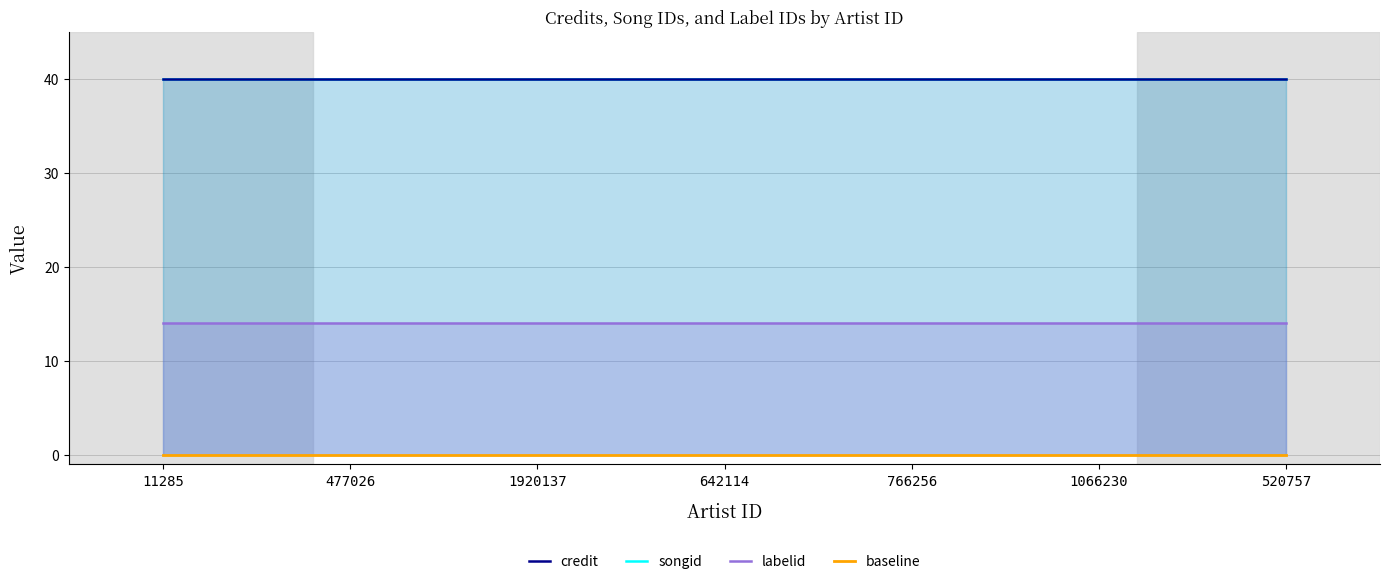

Reading right to left, list all the values displayed in this chart.

credit: 40	40	40	40	40	40	40
songid: 40	40	40	40	40	40	40
labelid: 14	14	14	14	14	14	14
baseline: 0	0	0	0	0	0	0